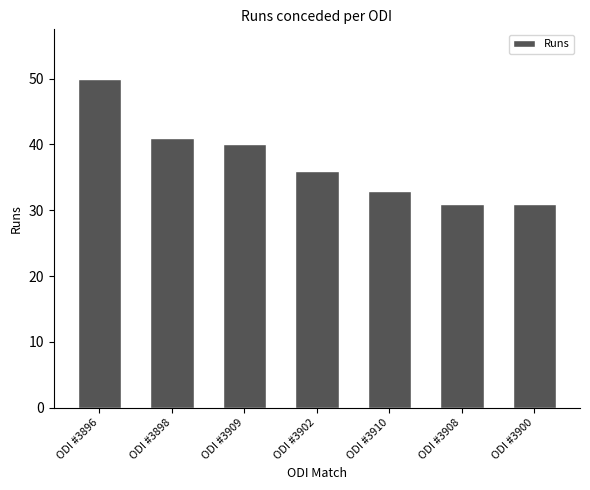

What is the maximum value shown in the chart?

50